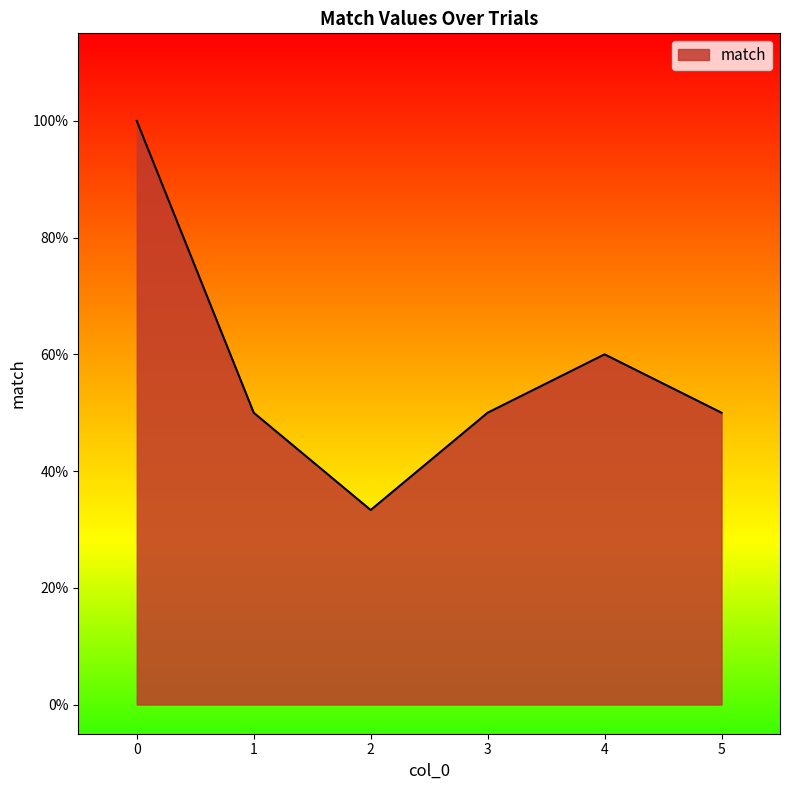

Is this an area chart (filled region under the line)?

Yes